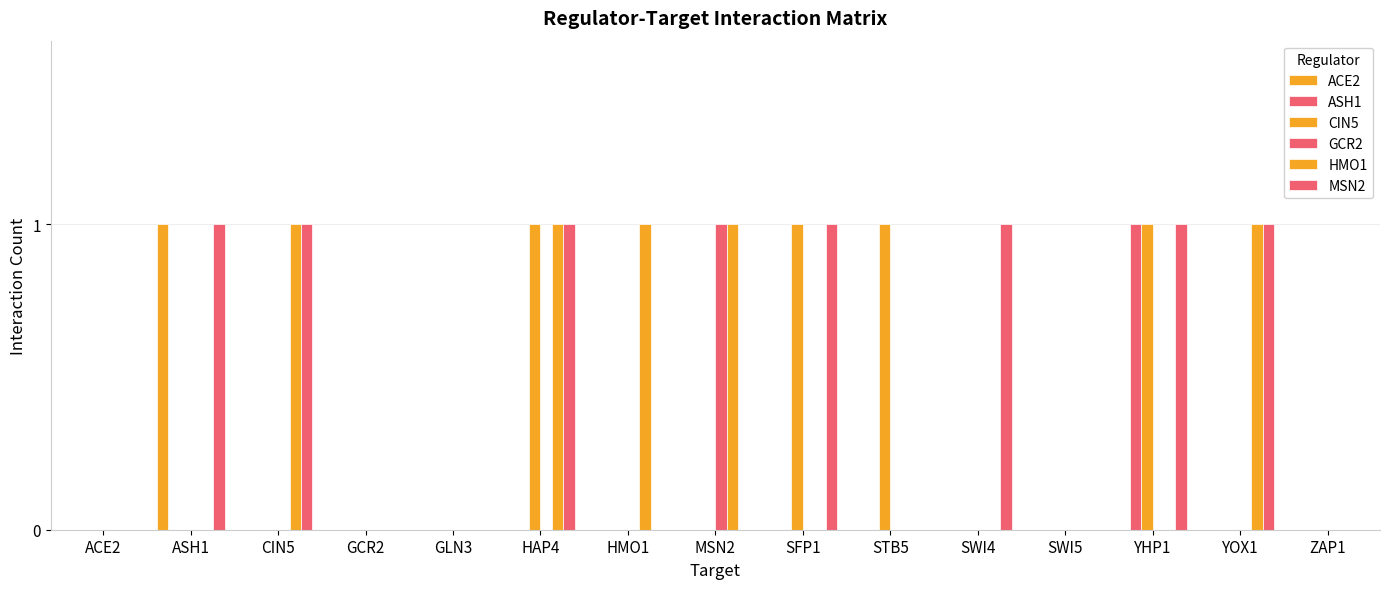

How many categories are shown in the chart?

15